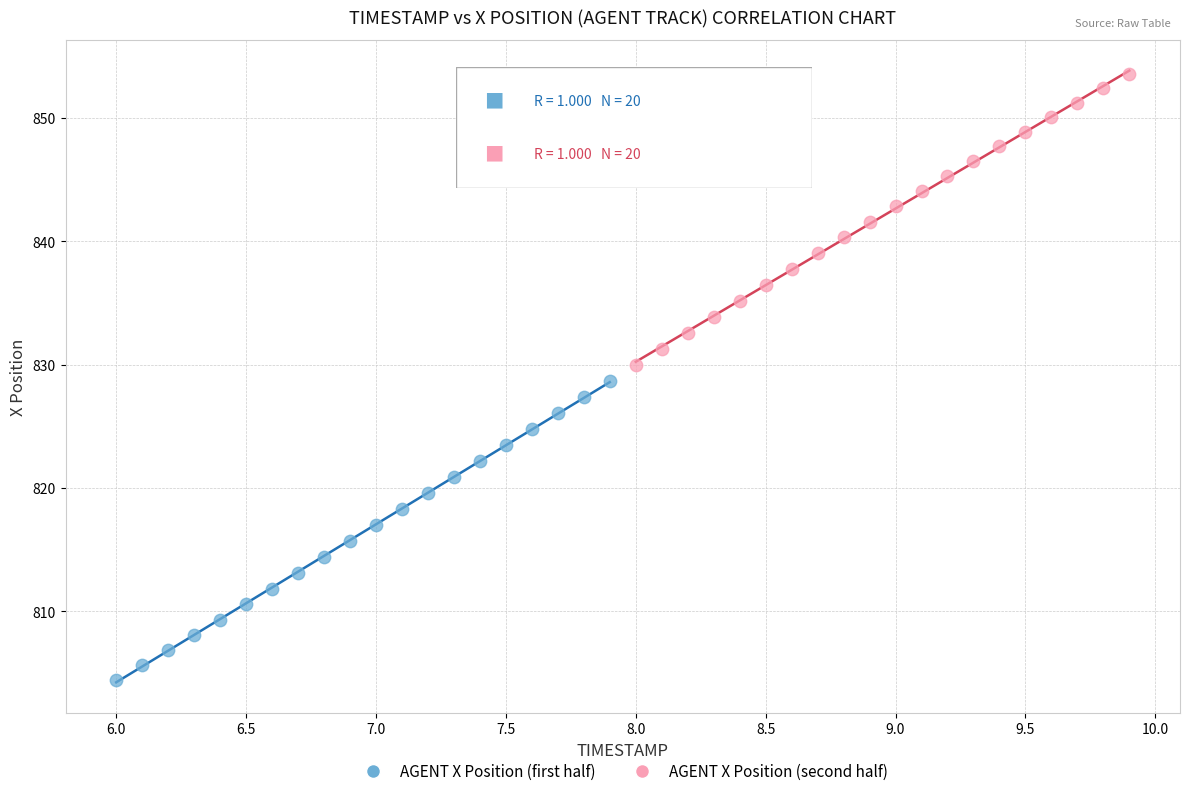

Which series contains the lowest Y value?

AGENT X Position (first half)